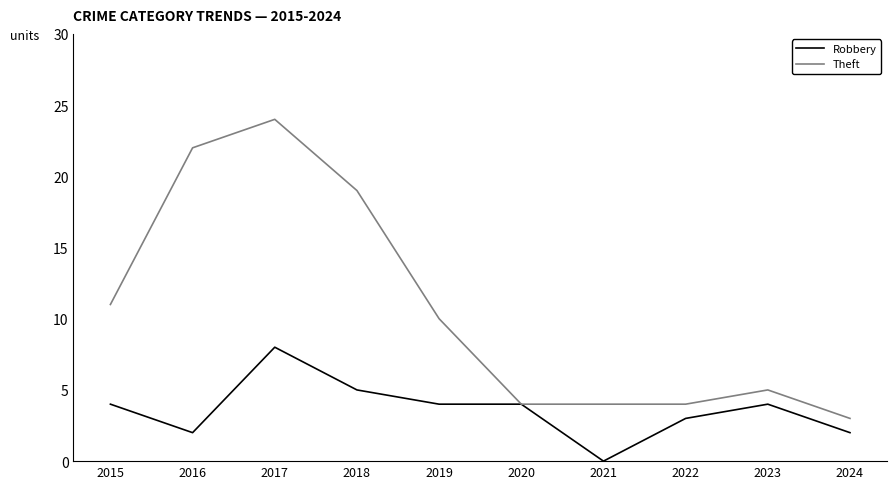

What is the difference between the maximum and minimum values in the Robbery series?

8